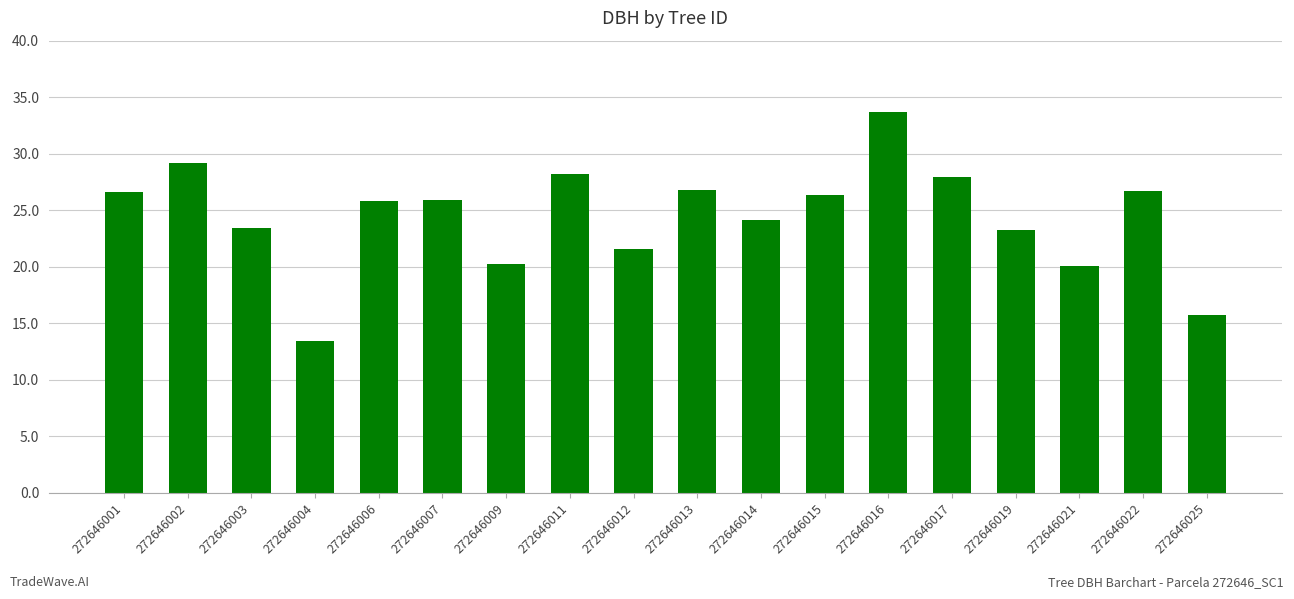

What is the ratio of the value at 272646022 to the value at 272646019?

1.1